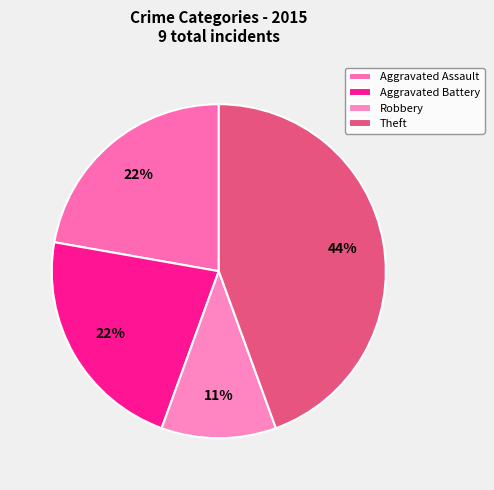

What percentage is the Aggravated Assault slice, to the nearest percent?

22%